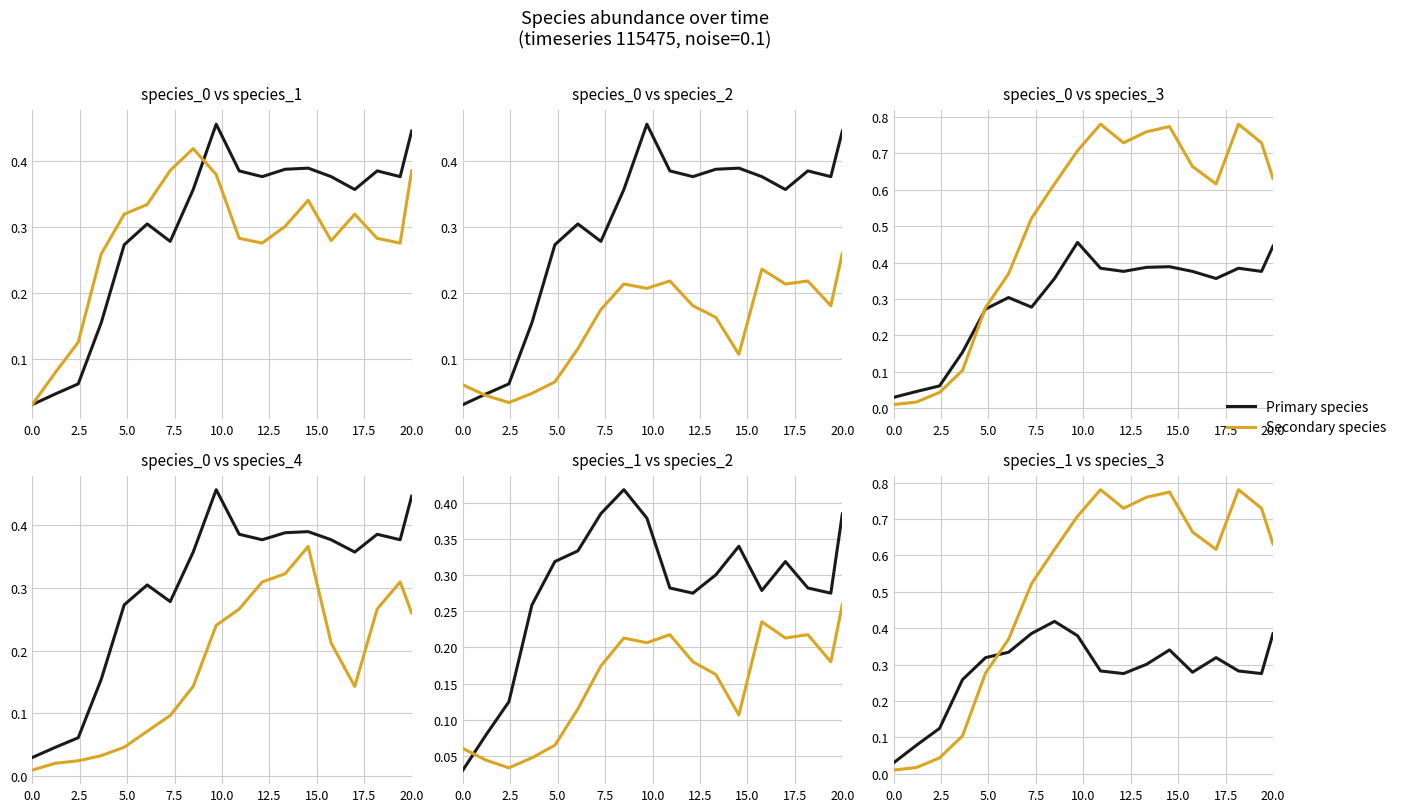

Reading right to left, list all the values displayed in this chart.

species_0: 0.4	0.4	0.4	0.4	0.4	0.4	0.4	0.4	0.4	0.5	0.4	0.3	0.3	0.3	0.2	0.1	0.0	0.0
species_1: 0.4	0.3	0.3	0.3	0.3	0.3	0.3	0.3	0.3	0.4	0.4	0.4	0.3	0.3	0.3	0.1	0.1	0.0
species_2: 0.3	0.2	0.2	0.2	0.2	0.1	0.2	0.2	0.2	0.2	0.2	0.2	0.1	0.1	0.0	0.0	0.0	0.1
species_3: 0.6	0.7	0.8	0.6	0.7	0.8	0.8	0.7	0.8	0.7	0.6	0.5	0.4	0.3	0.1	0.0	0.0	0.0
species_4: 0.3	0.3	0.3	0.1	0.2	0.4	0.3	0.3	0.3	0.2	0.1	0.1	0.1	0.0	0.0	0.0	0.0	0.0